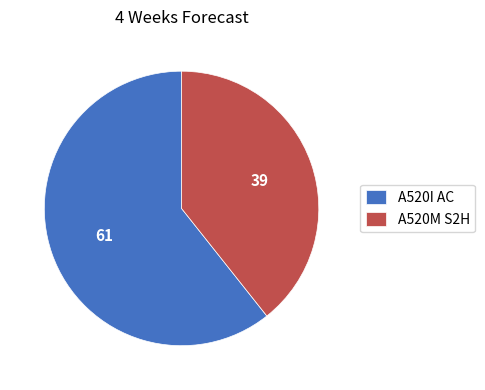

How many segments does this pie chart have?

2